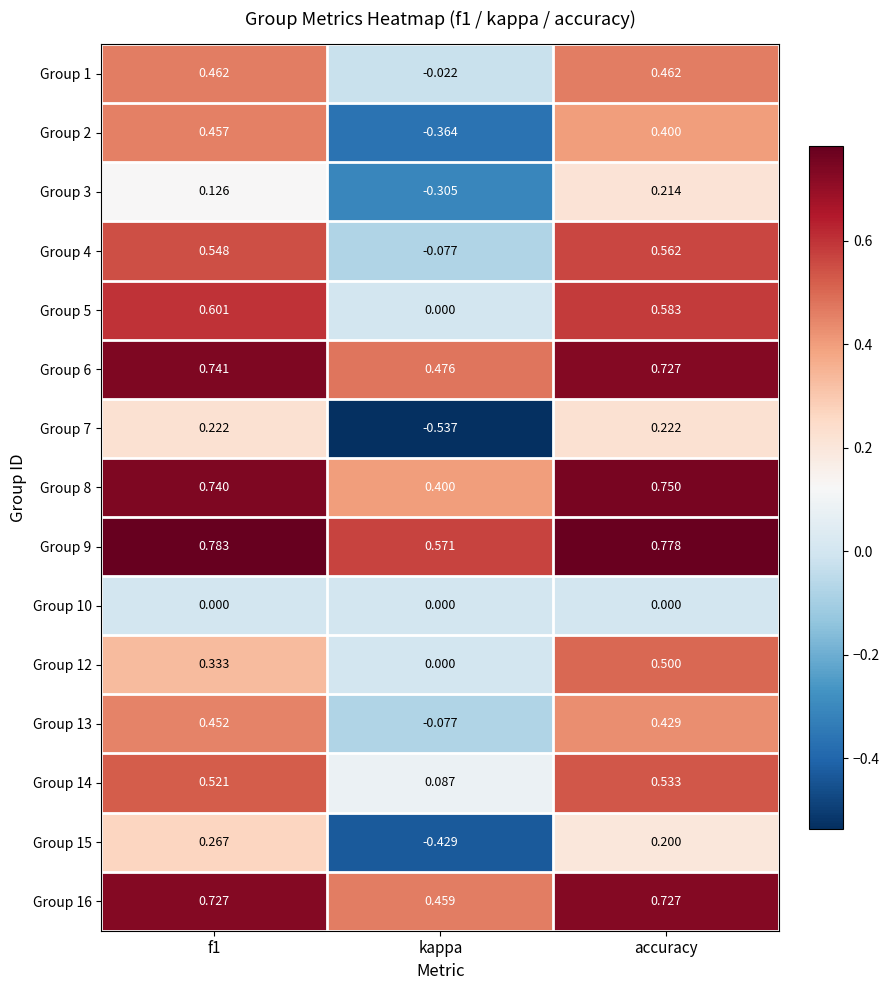

At which category is the sum across all series the highest?

accuracy